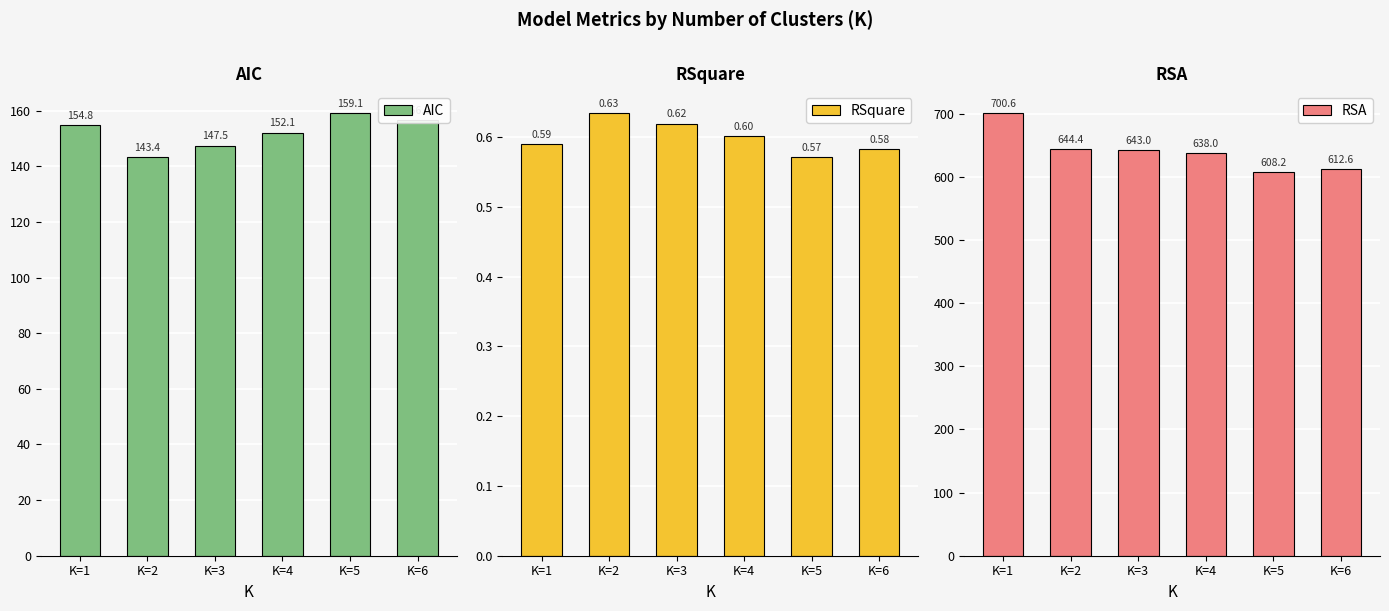

Is it true that RSquare equals 0.6 at K=5?

True